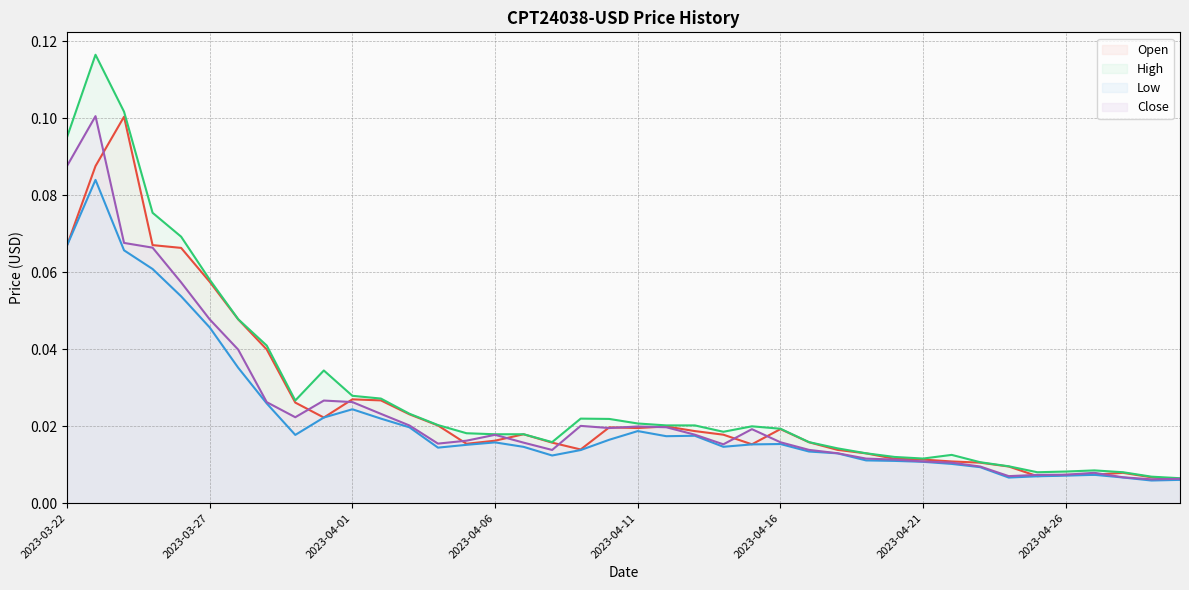

At how many categories does at least one series exceed 0?

40